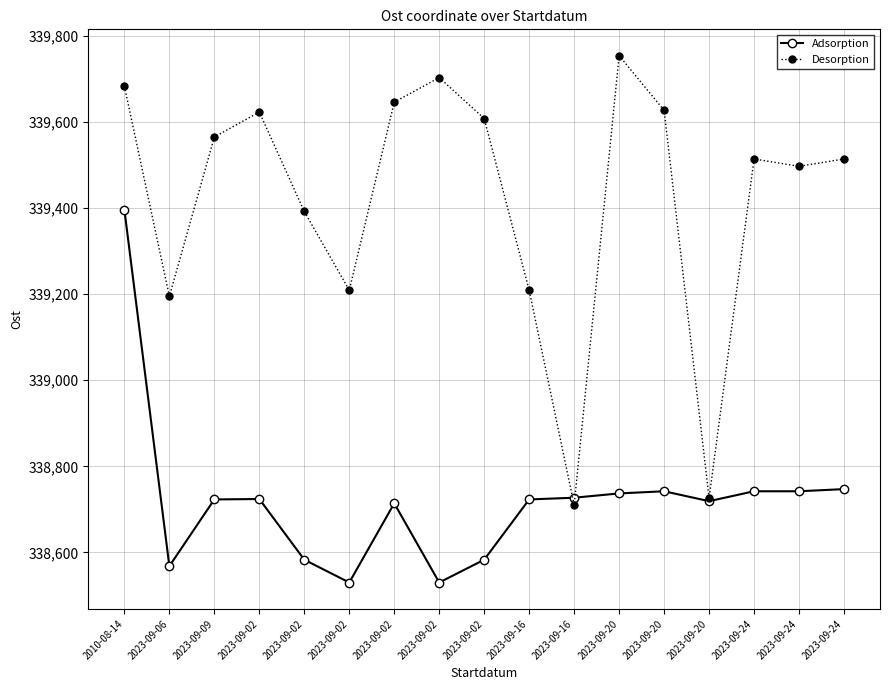

Count the number of data series in this chart.

2